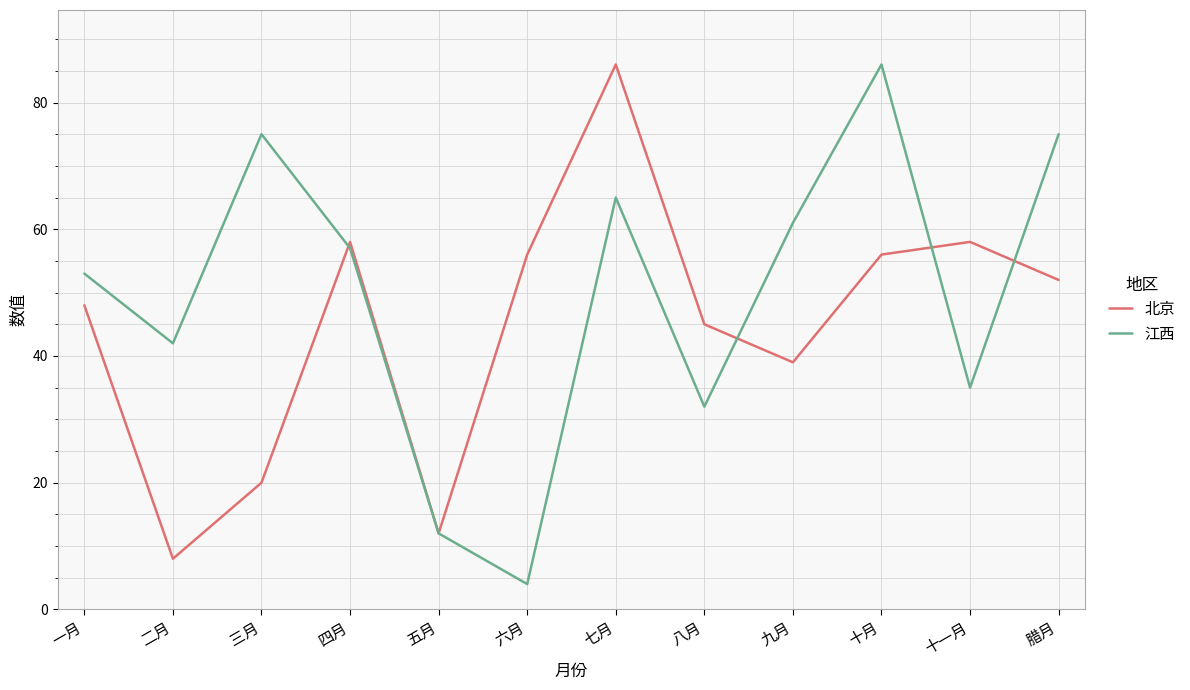

In 北京, how many points are higher than both neighbors (excluding endpoints)?

3